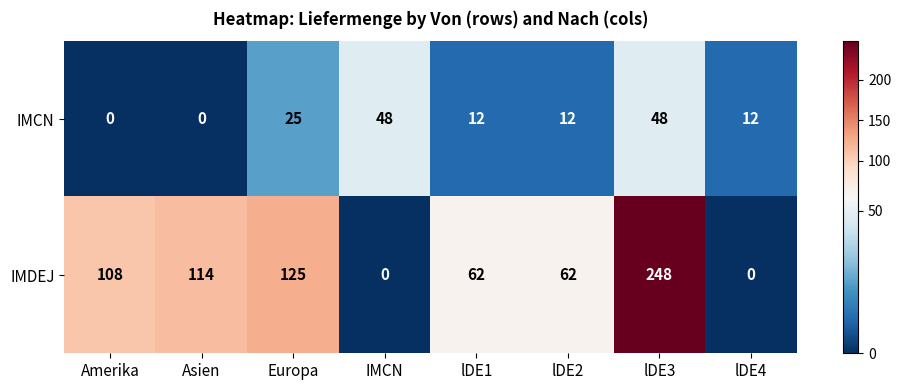

What is the sum of all IMCN values?

157